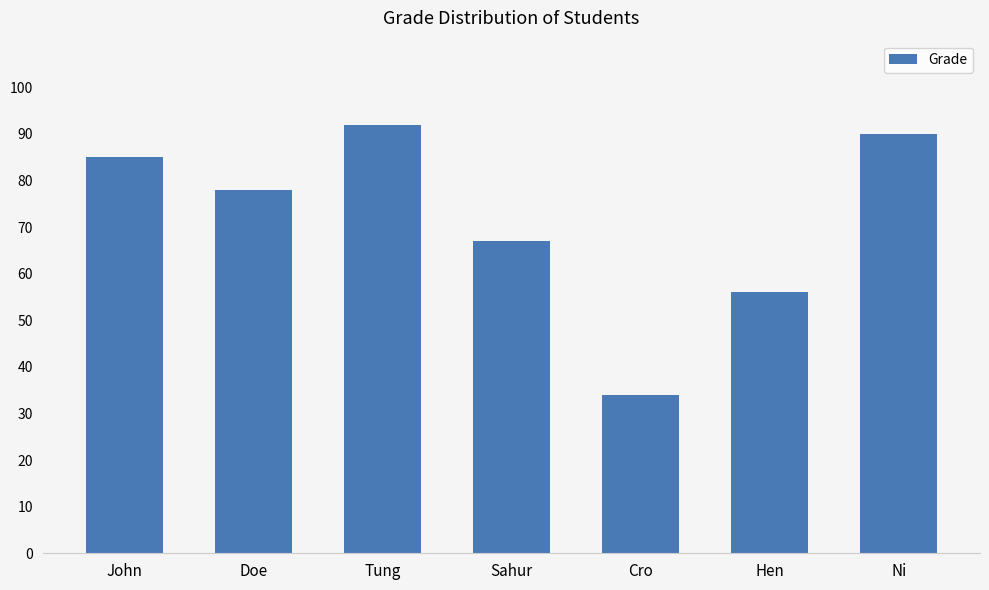

Is it true that the value at Doe is 78?

True